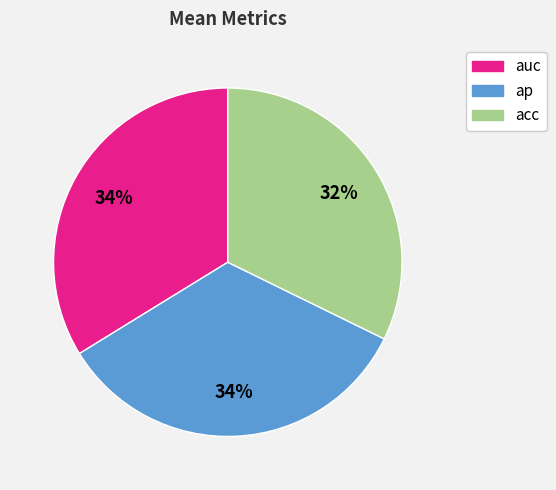

Does acc represent more than half of the total?

No